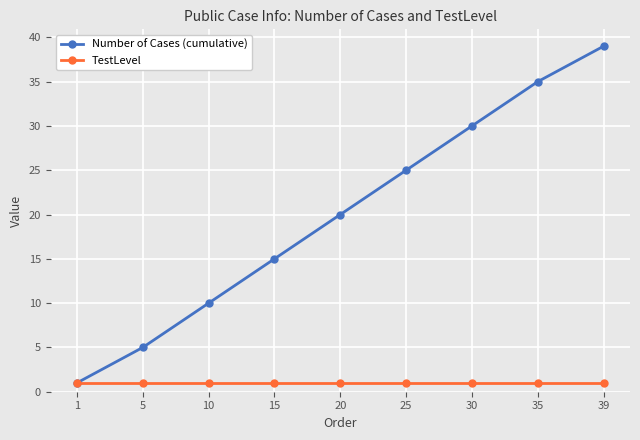

Reading right to left, extract all data points from this chart.

Number of Cases (cumulative): 39	35	30	25	20	15	10	5	1
TestLevel: 1	1	1	1	1	1	1	1	1